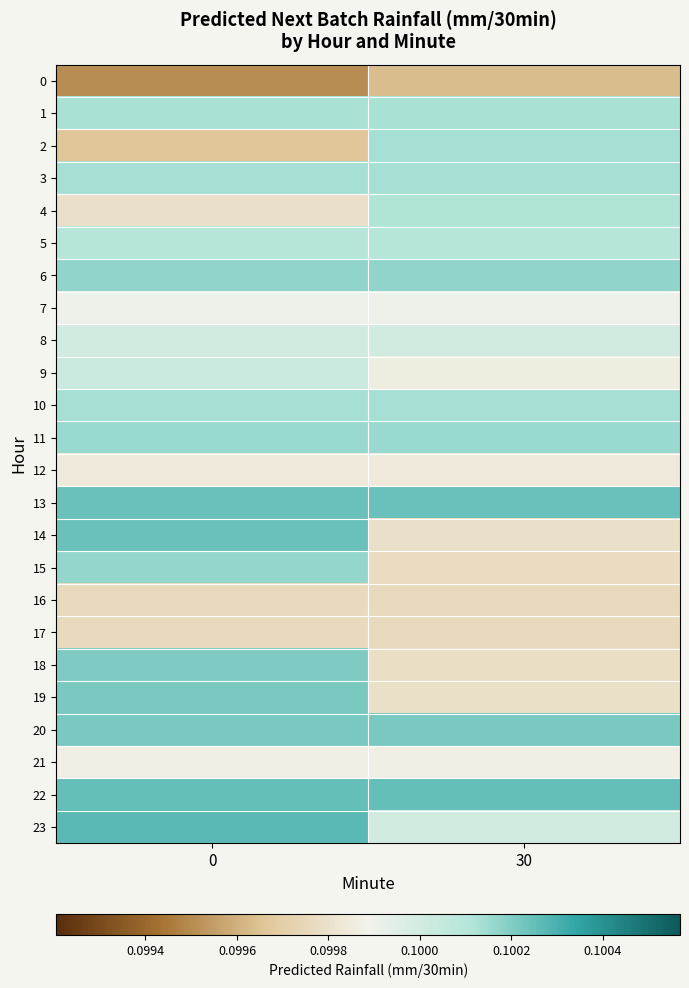

What is the minimum value shown in the chart?

0.1